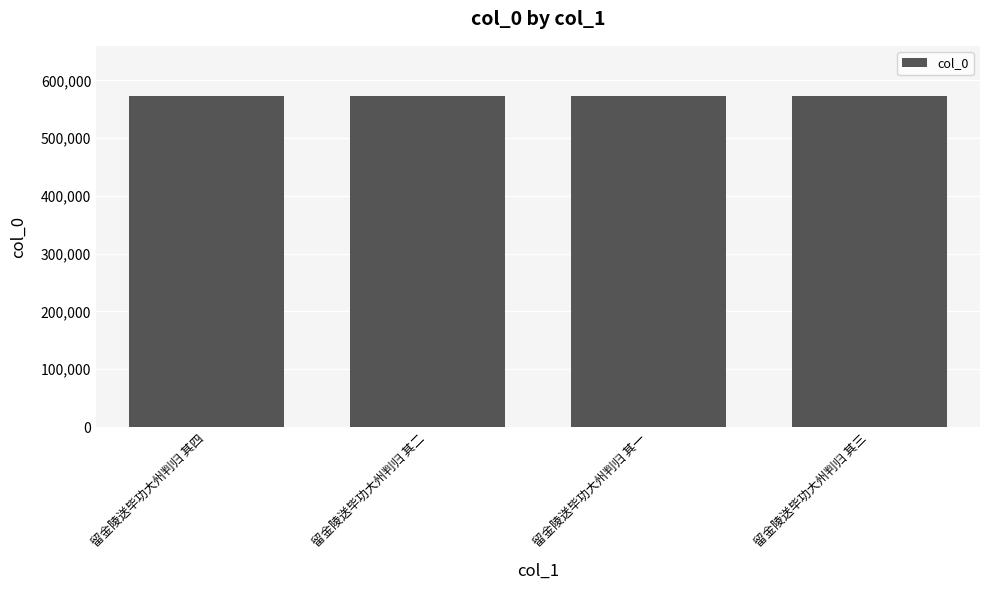

What position from the left is 留金陵送毕功大州判归 其四?

1